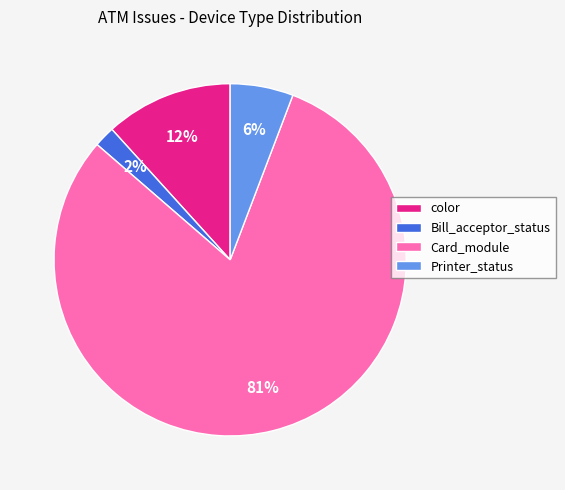

Is there any slice that represents more than half of the pie?

Yes